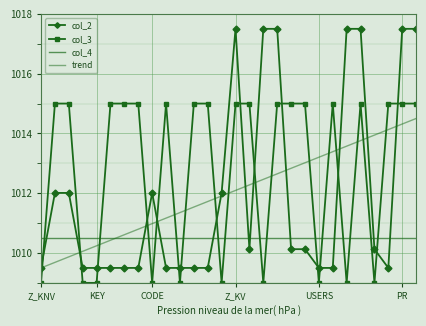

What is the maximum value for trend?

1014.5